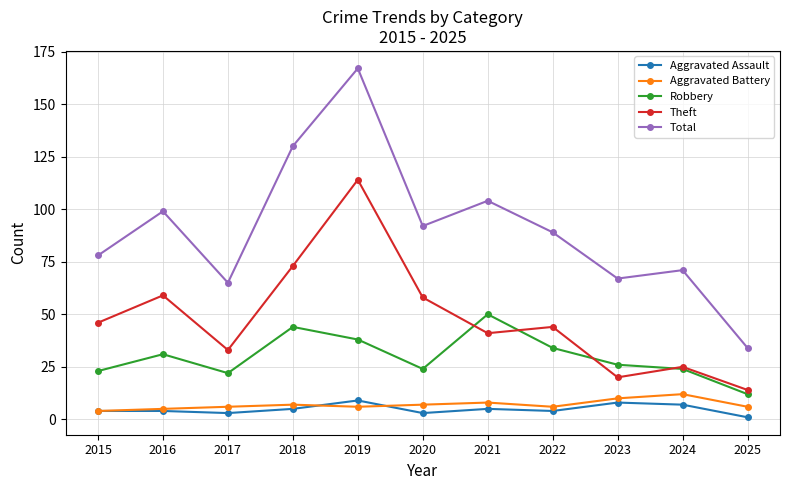

At 2023, list the series in order from smallest to largest.

Aggravated Assault, Aggravated Battery, Theft, Robbery, Total